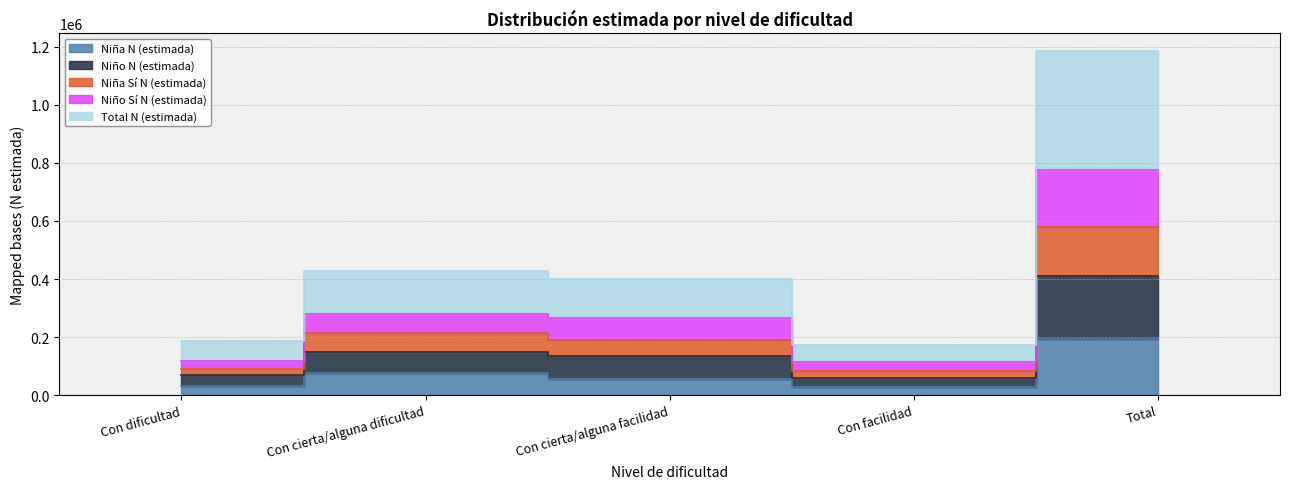

Between Con cierta/alguna facilidad and Con dificultad, which is larger?

Con cierta/alguna facilidad